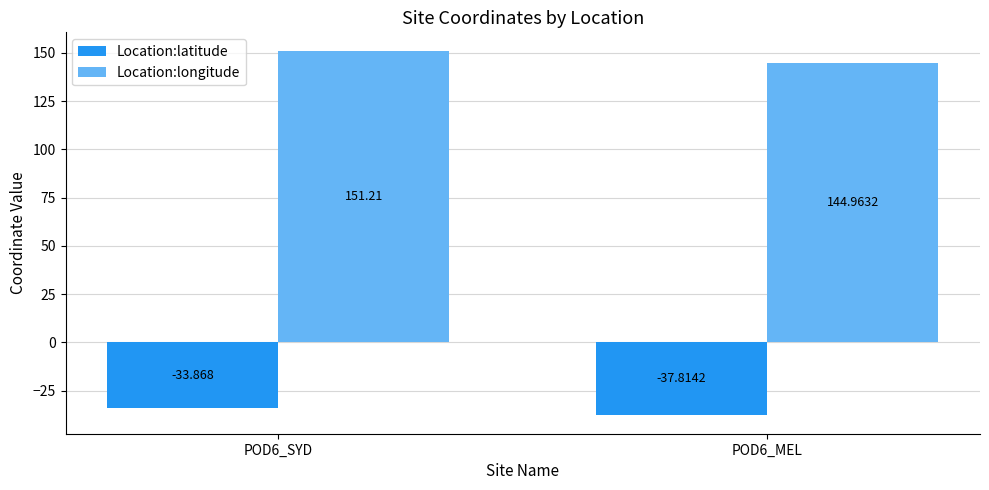

List the labels in order of Location:latitude value, largest first.

POD6_SYD, POD6_MEL